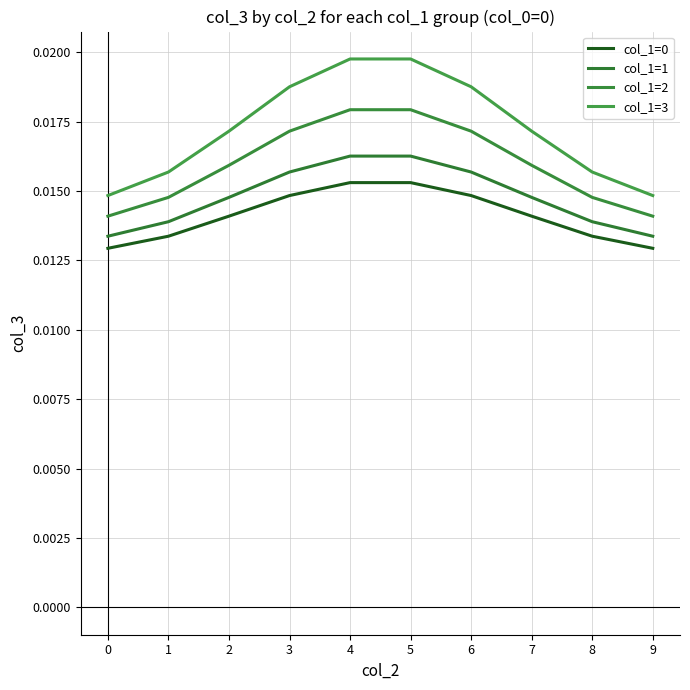

The col_1=0 series shows 0.0 at 9. True or false?

False